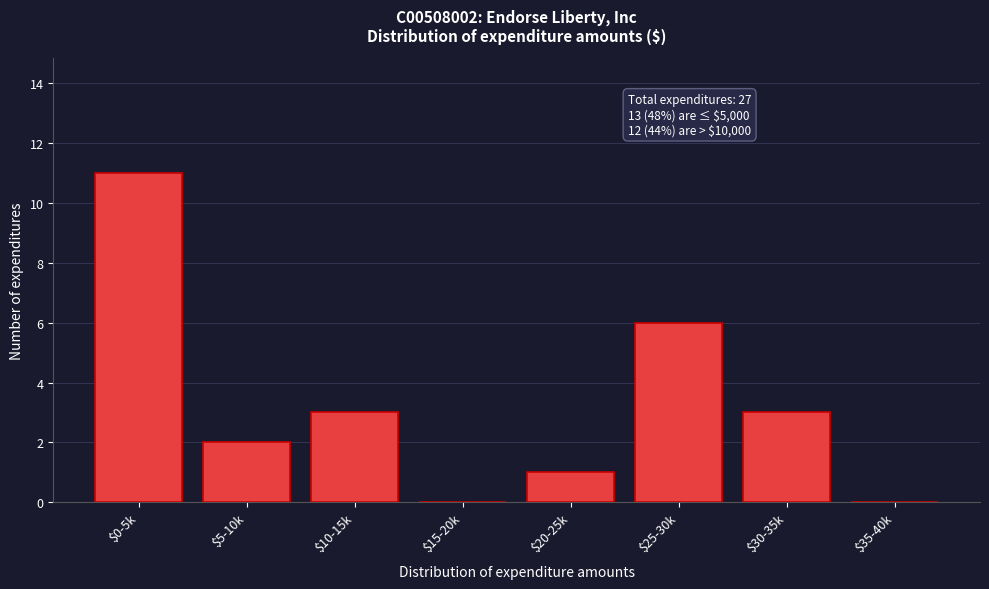

Where is the data nearest to the value 5?

$25-30k